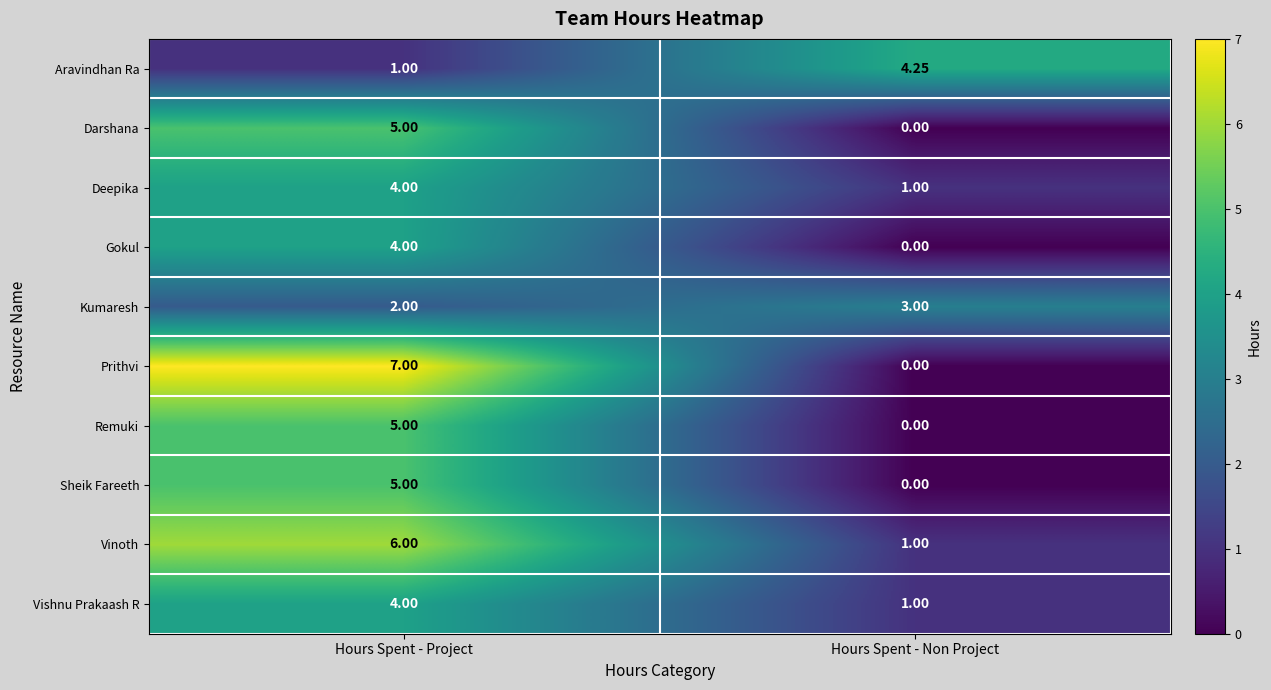

Which series has the widest spread of values?

Prithvi